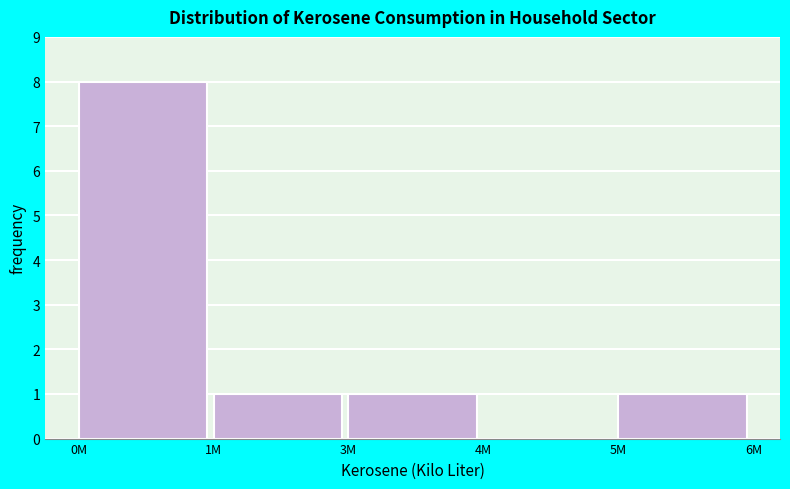

Reading left to right, extract all data points from this chart.

0M=8	1M=1	3M=1	4M=0	5M=1